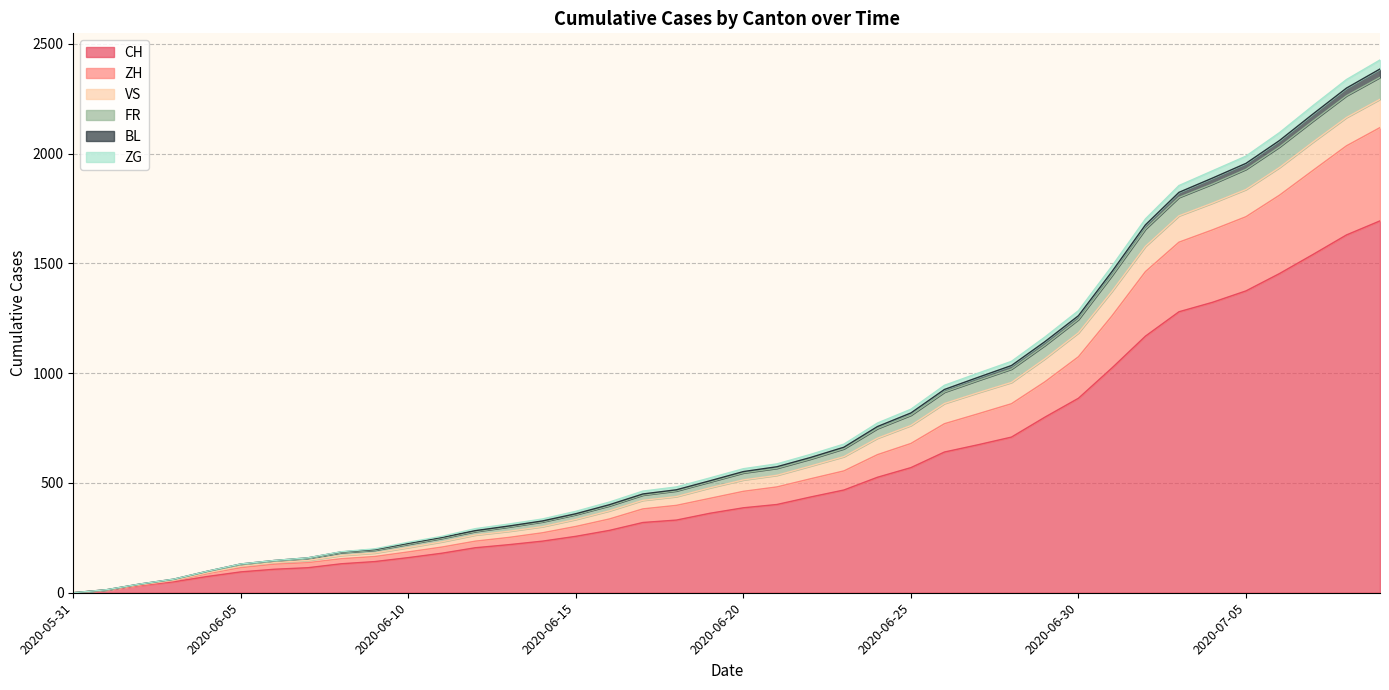

What is the highest value of the CH series?

1694